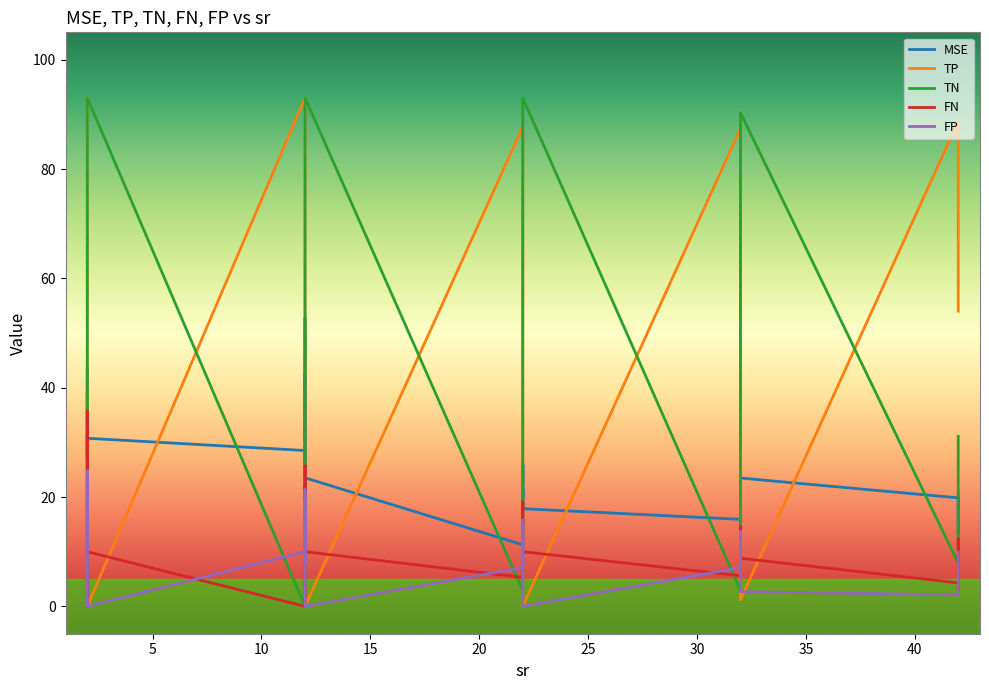

What is the difference between the maximum and minimum values in the TP series?

93.0